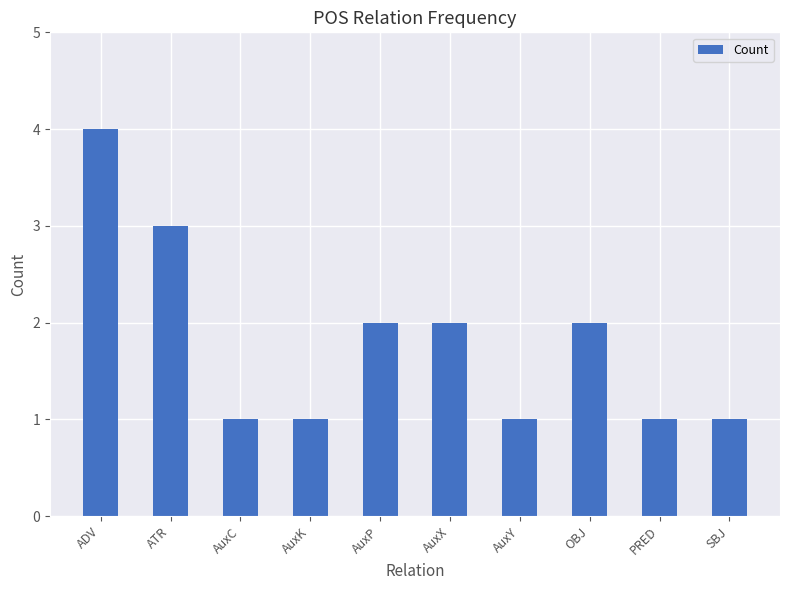

What is the sum of the values at AuxY and AuxC?

2